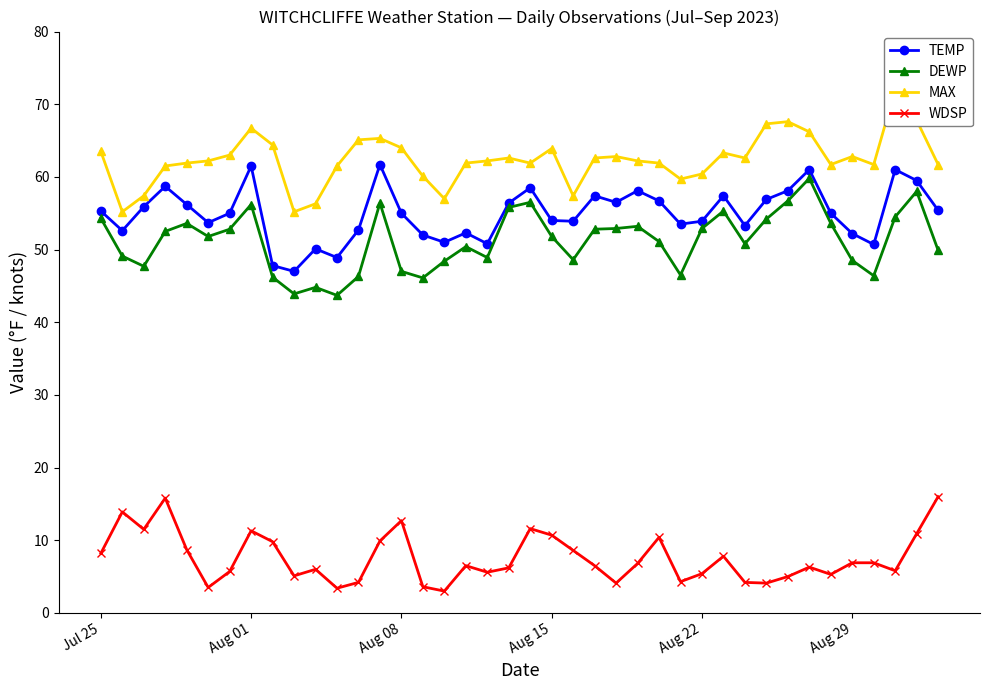

True or false: WDSP and MAX cross at least once.

False